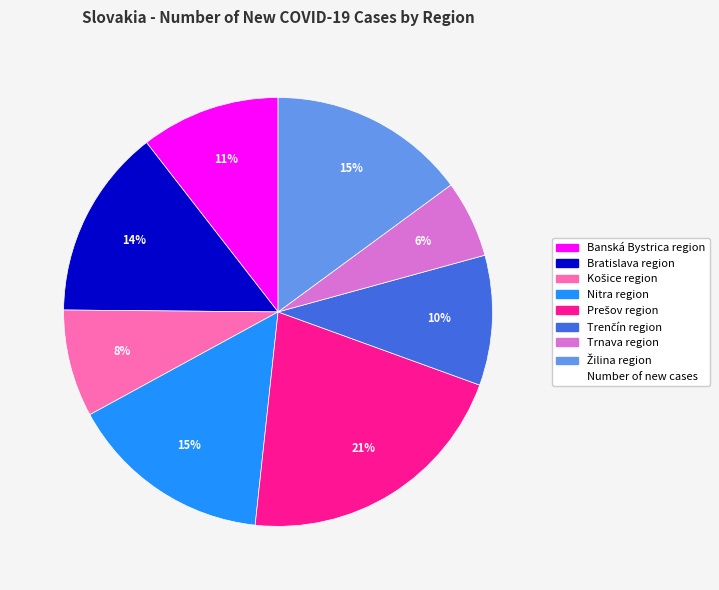

Does any single category account for the majority?

No